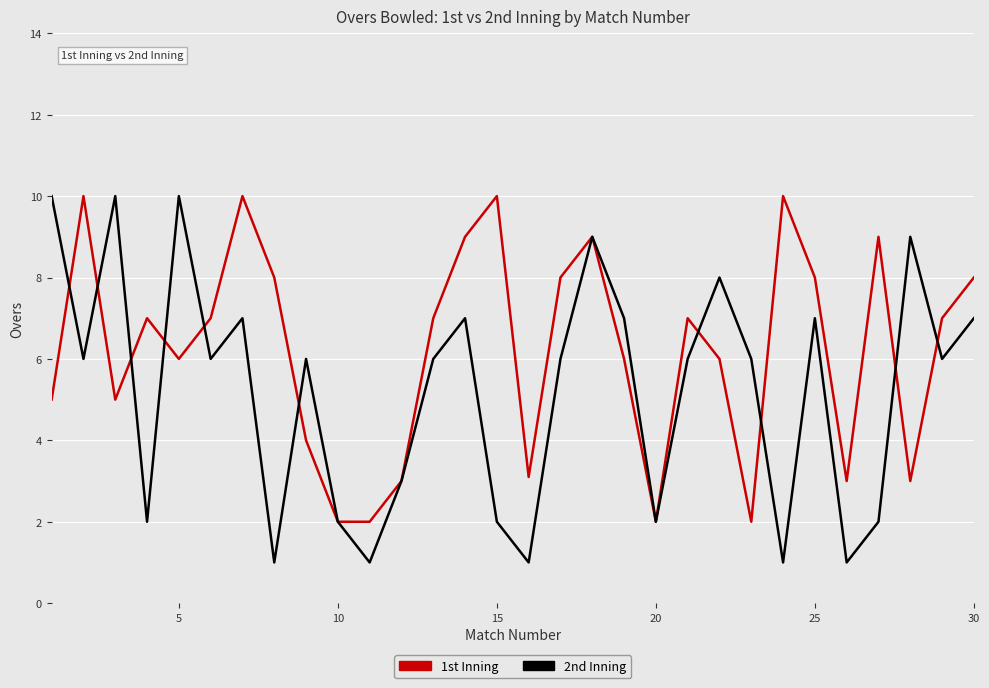

Which series has the widest spread of values?

2nd Inning